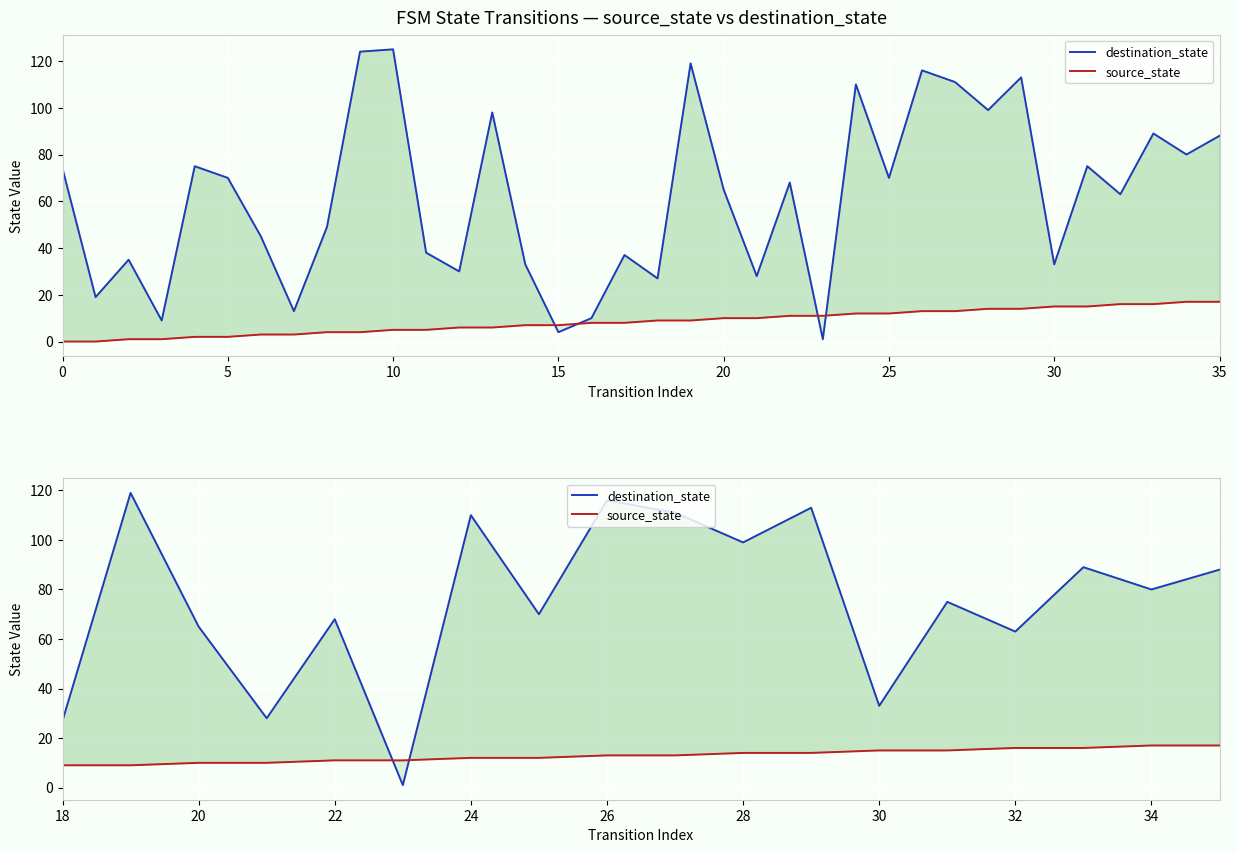

Which series ends up on top after the final intersection of destination_state and source_state?

destination_state